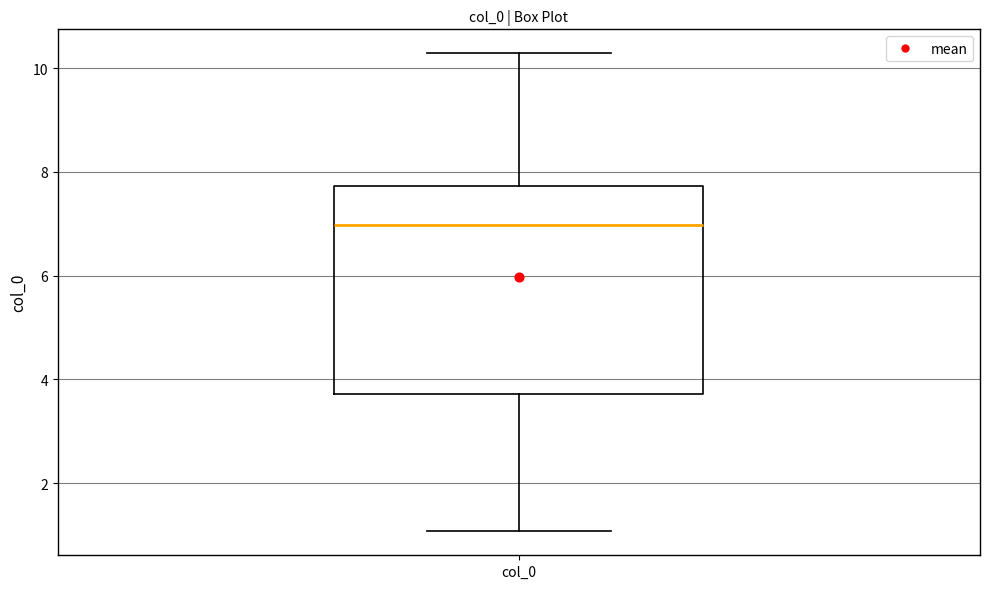

Transcribe this box plot: give where the median line is, the range the box spans, and where the two whiskers end, as read against the y-axis. The values are not printed on the chart, so give them approximately, as read against the axis.

median 7.0, box 3.8 to 7.8, whiskers 1.0 to 10.2